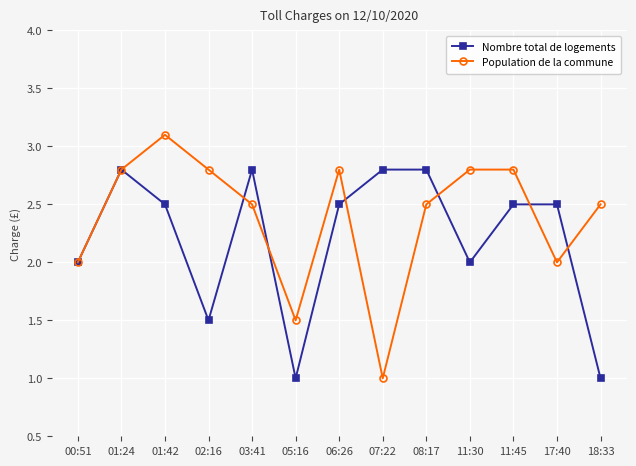

True or false: Nombre total de logements and Population de la commune cross at least once.

True